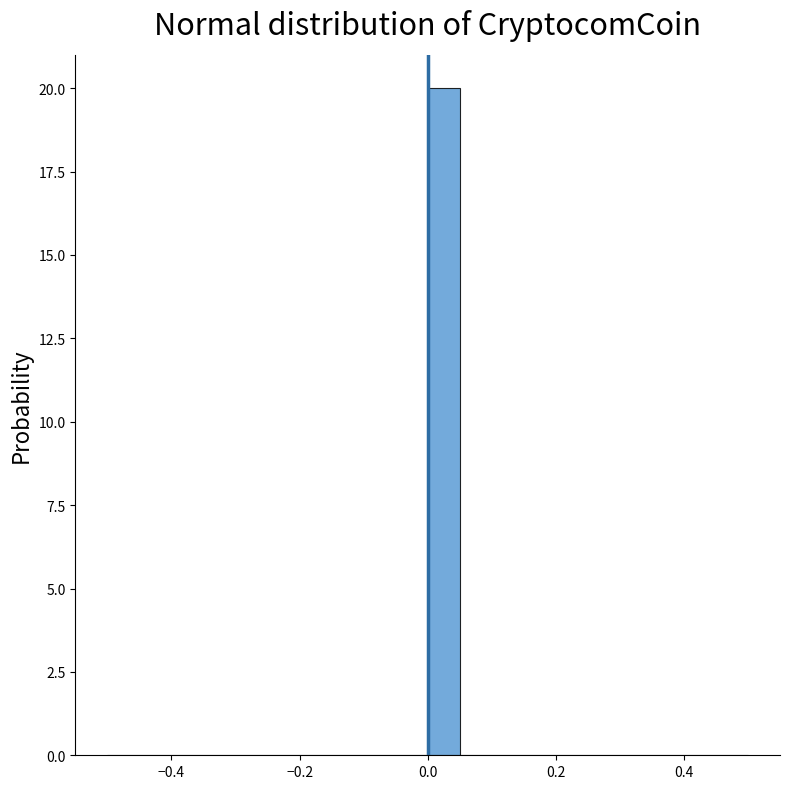

Around what value on the x-axis is the tallest bar? Give the approximate position of its centre, as read against the axis.

0.02